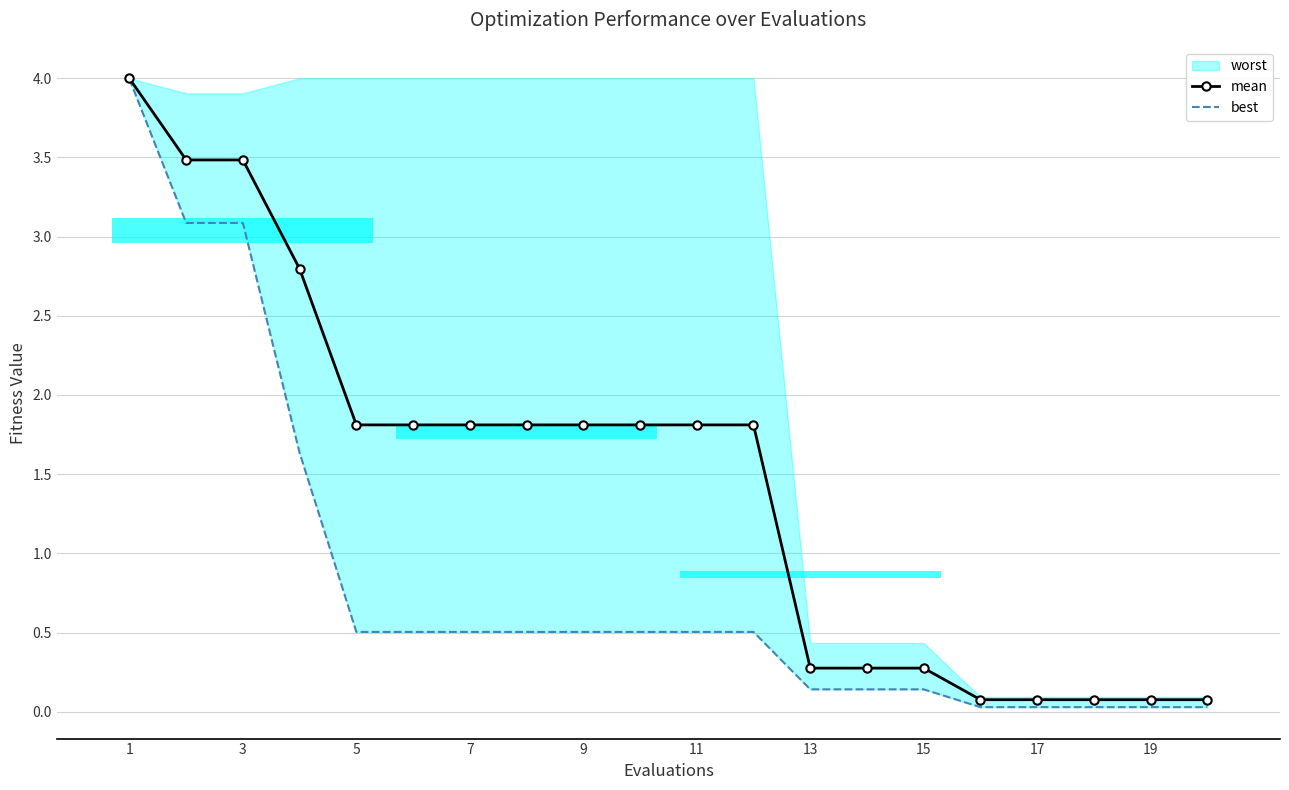

Count the number of categories in the chart.

20